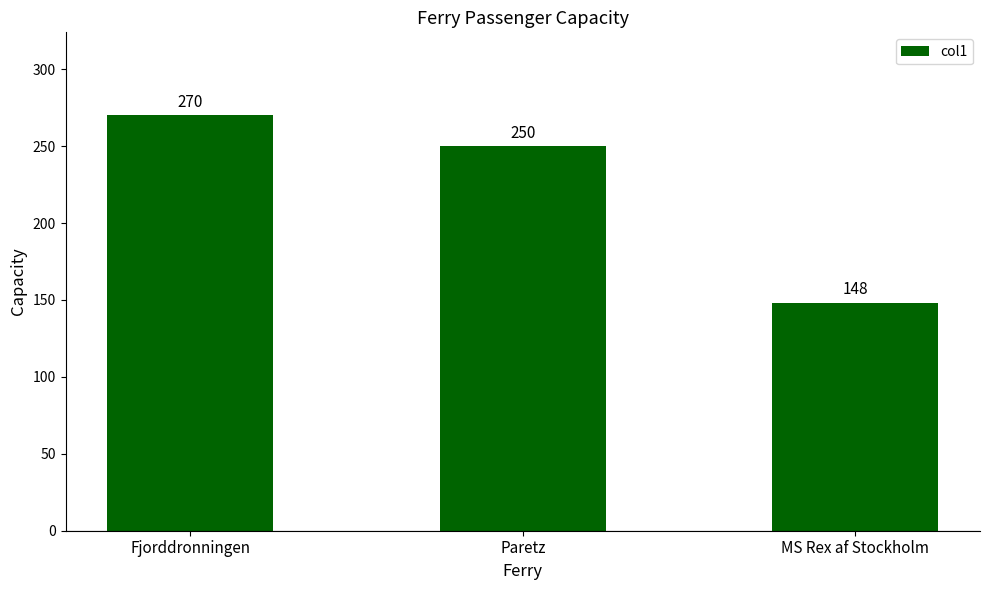

What is the change in value from Fjorddronningen to MS Rex af Stockholm?

-122